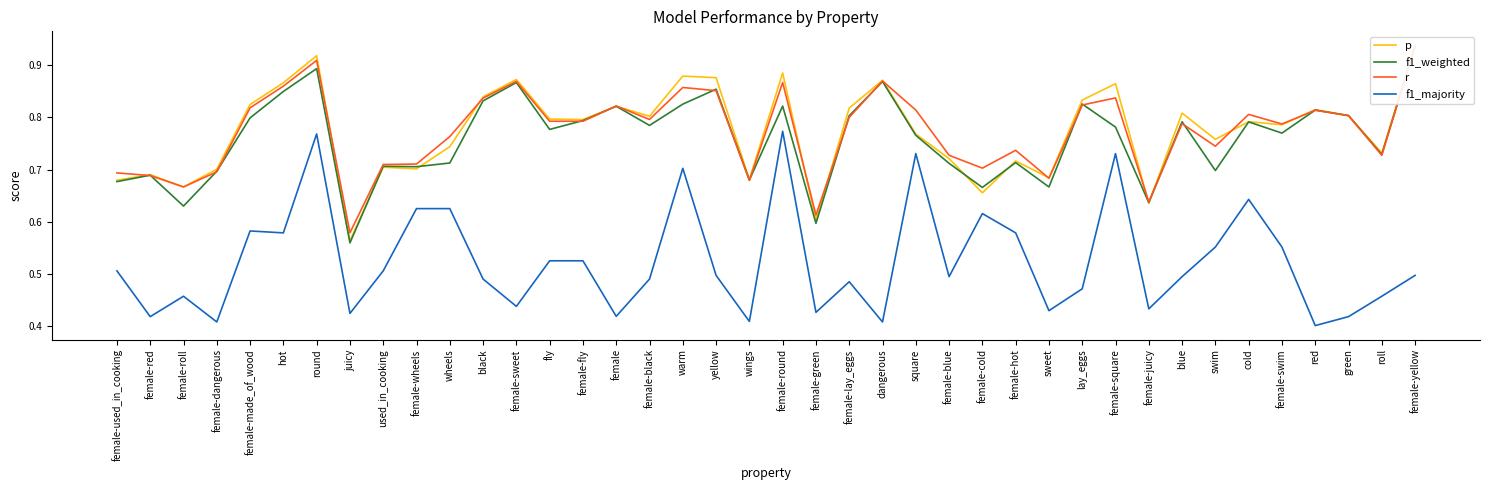

True or false: f1_majority has a value of 0.4 at green.

True